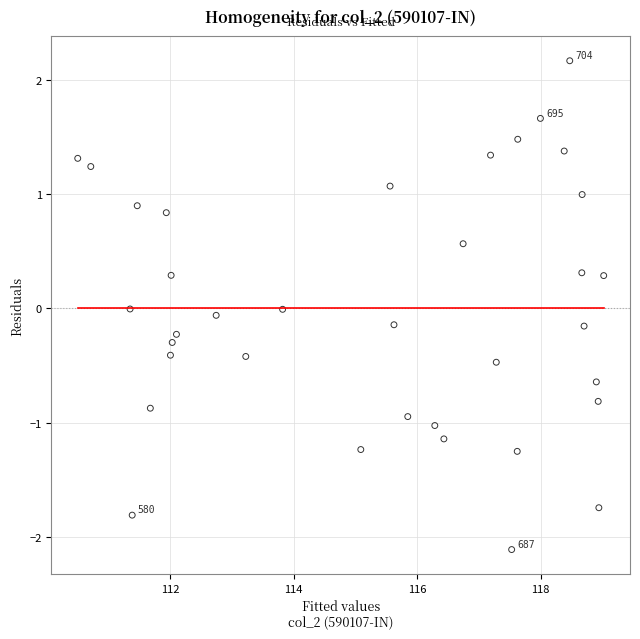

What is the range of X values (max minus min)?

8.5